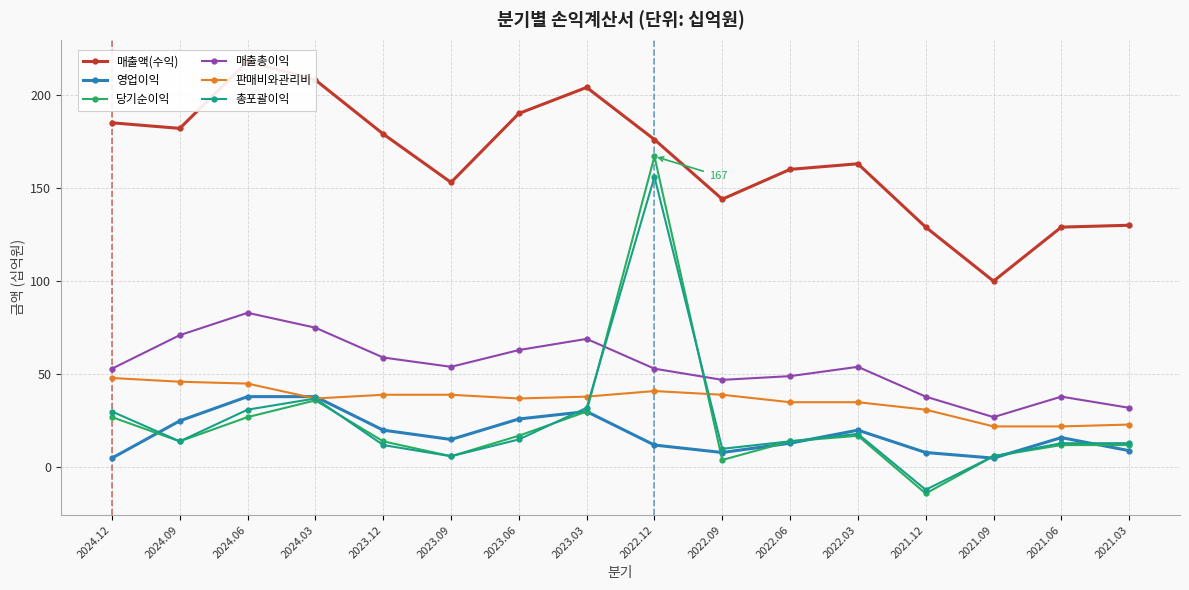

What is the label of the 16th point from the left?

2021.03